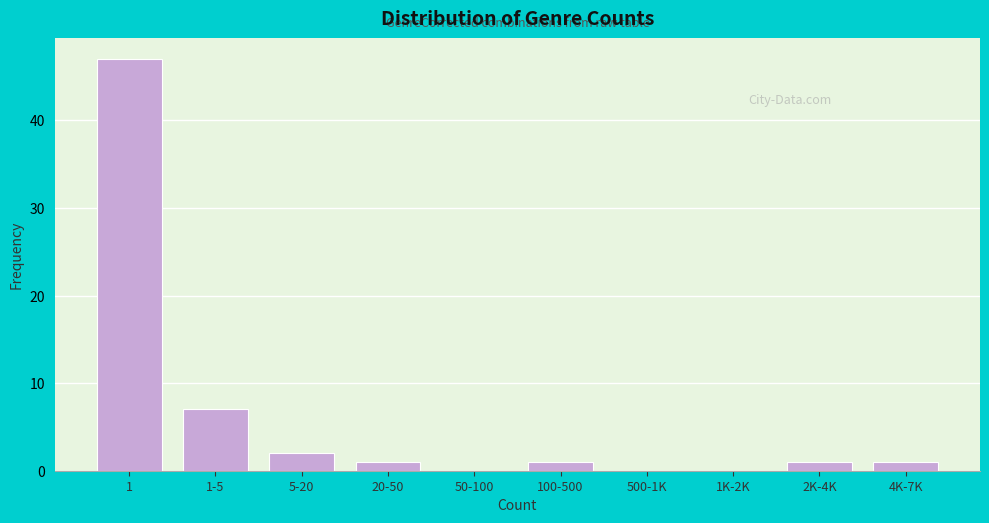

Reading left to right, transcribe all the data shown in this chart.

1=47	1-5=7	5-20=2	20-50=1	50-100=0	100-500=1	500-1K=0	1K-2K=0	2K-4K=1	4K-7K=1